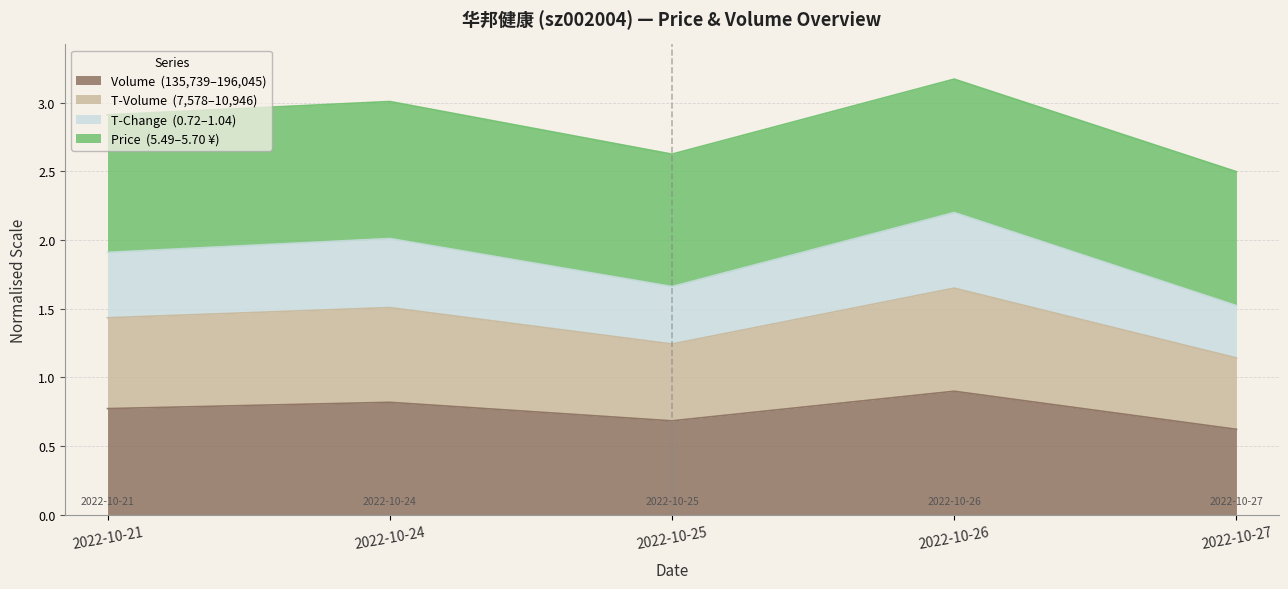

Which has a higher value, 2022-10-27 or 2022-10-26?

2022-10-26